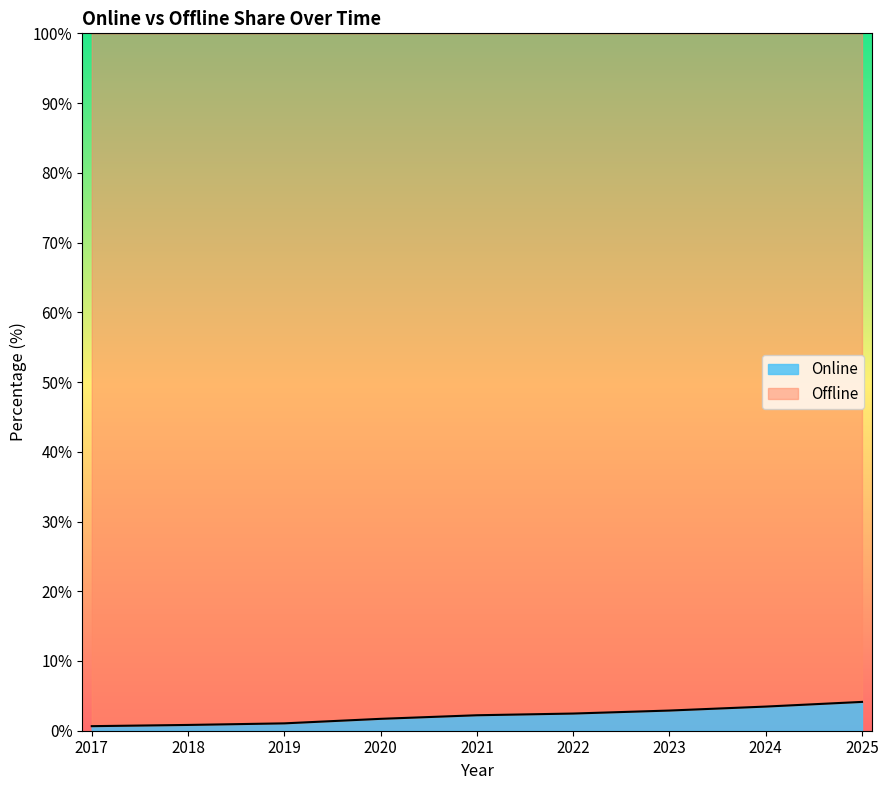

Does the chart display data point markers on the line(s)?

No